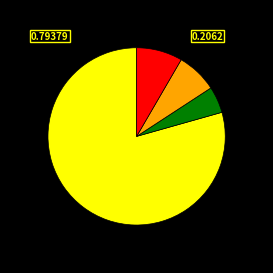

Is there a majority slice in this chart?

Yes